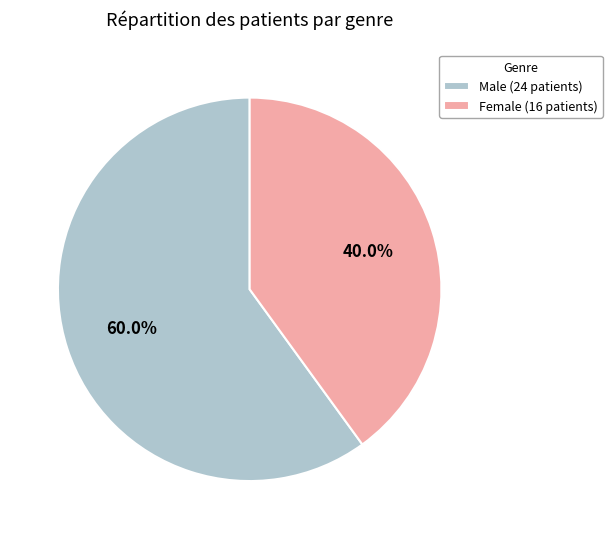

To the nearest percent, what is the difference between the Female and Male slice percentages?

20%